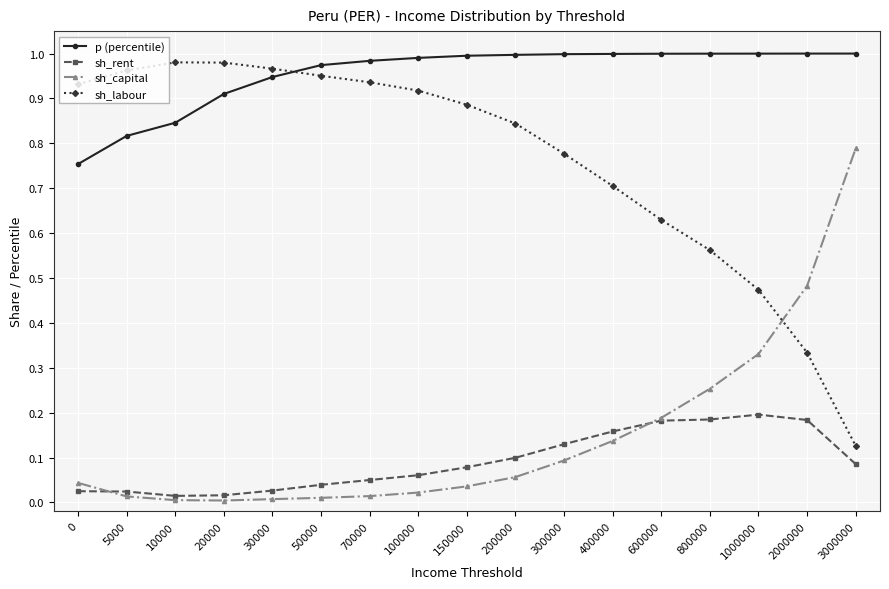

What is the total value across all series at 100000?

2.0